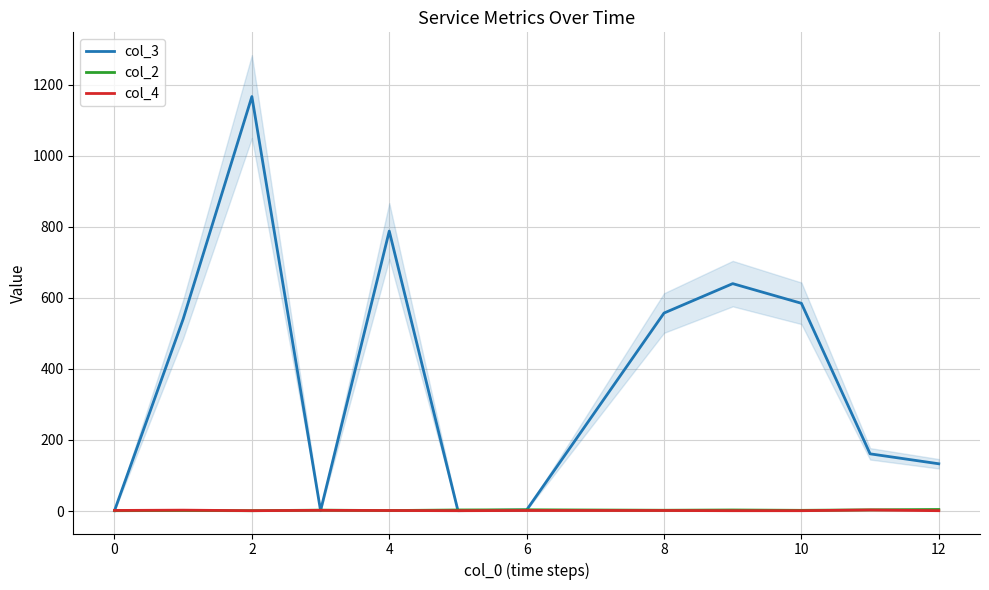

The value of col_4 at 2 is 1.0. True or false?

True